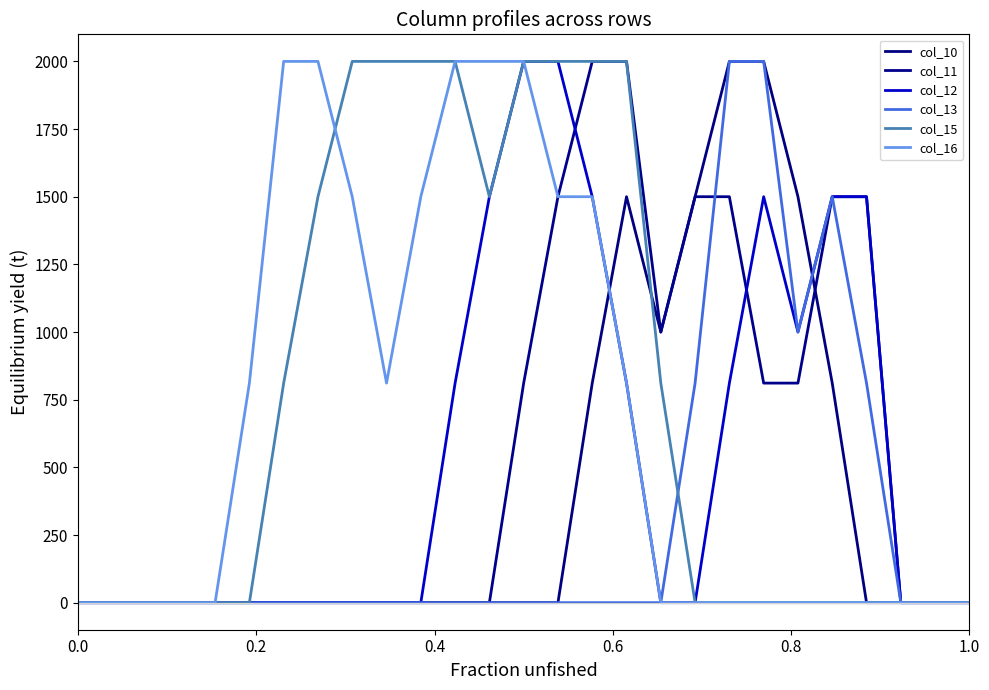

How many lines are shown in the chart?

6